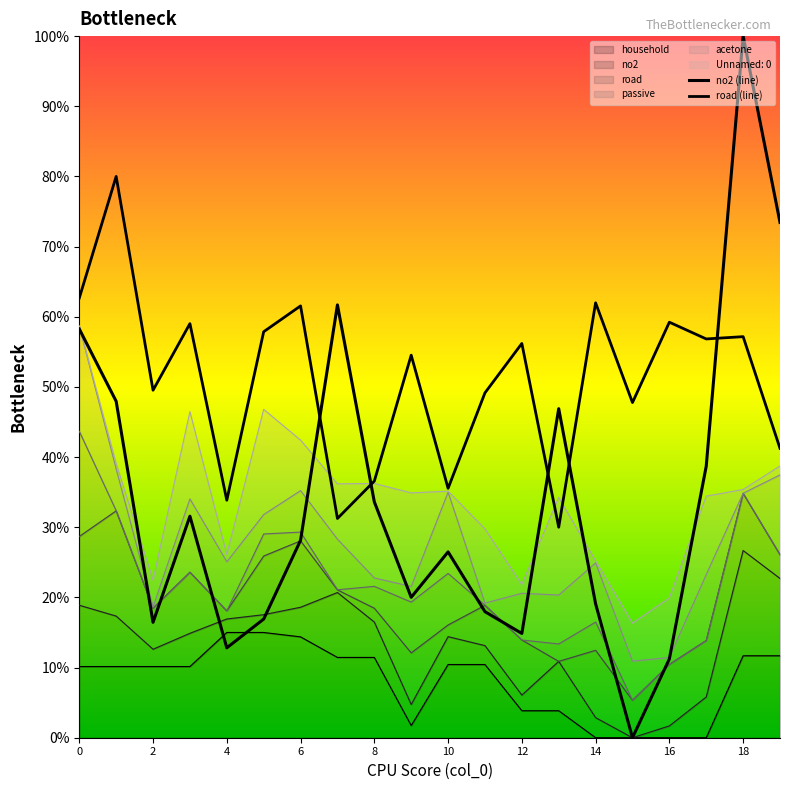

The no2 series shows 0.5 at 13. True or false?

True